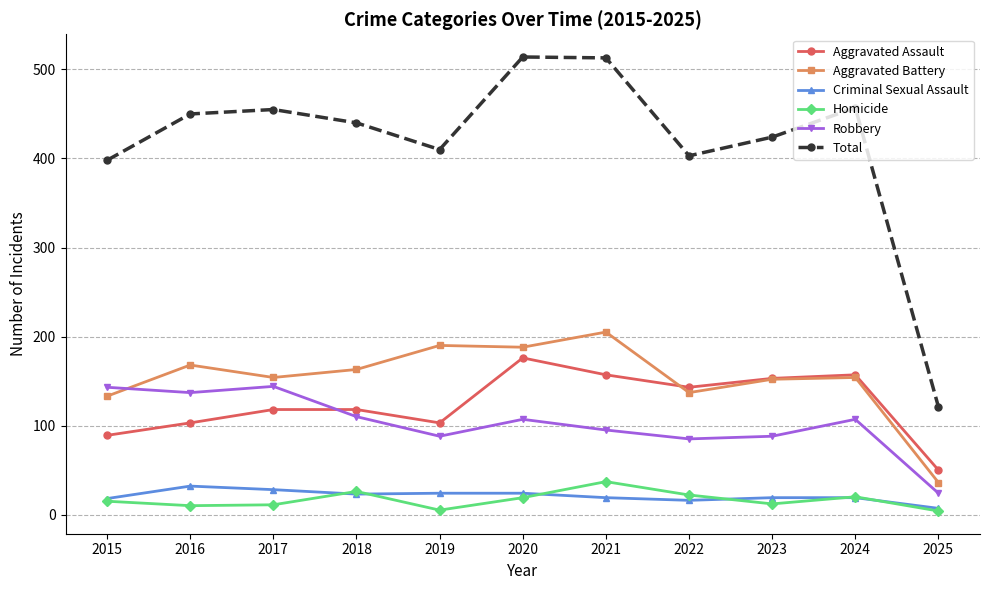

Which series has the widest spread of values?

Total